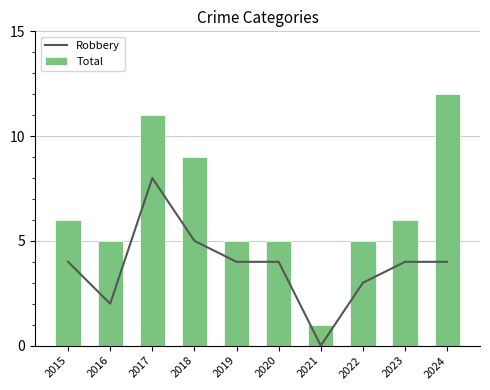

At which label does Robbery first exceed 4?

2017